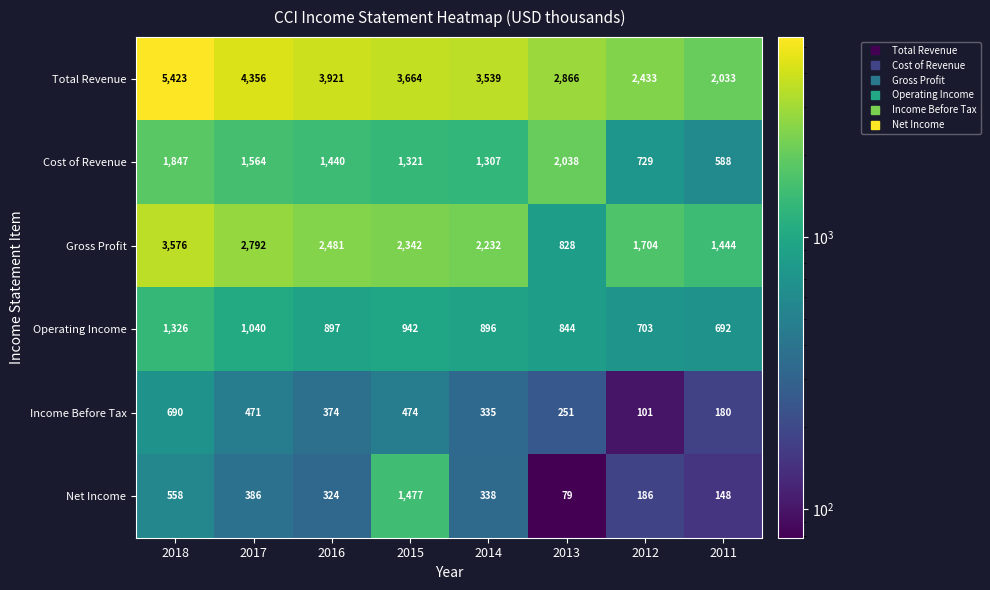

How many Total Revenue values are between 2866 and 4356?

5